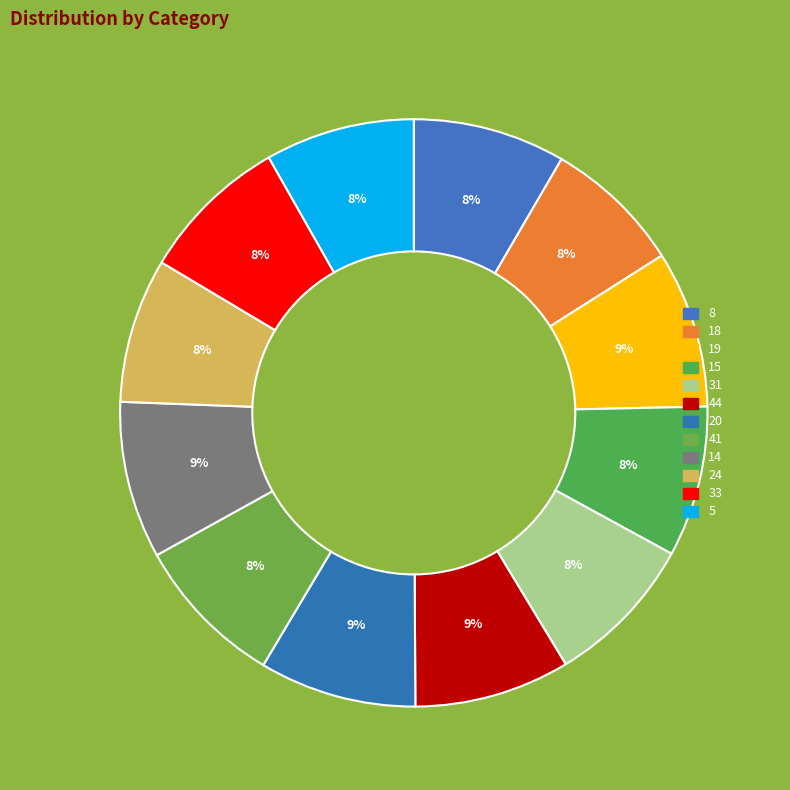

How many segments does this pie chart have?

12